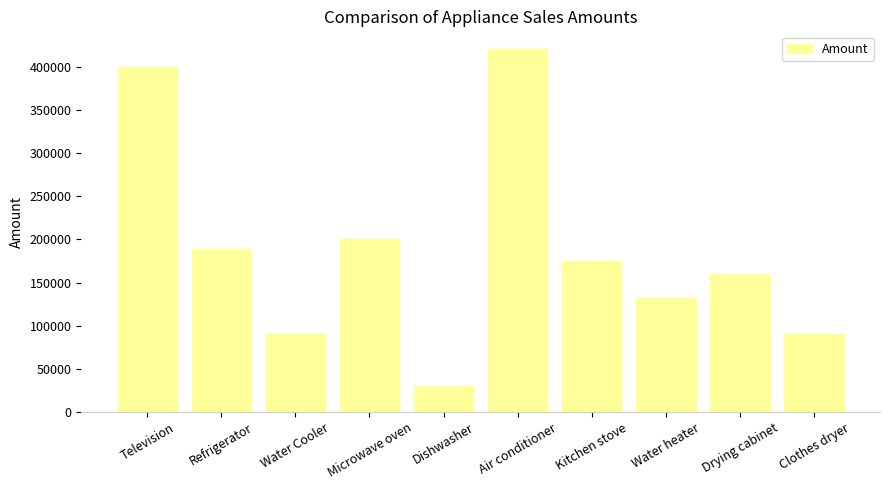

How many values are below 175000?

5